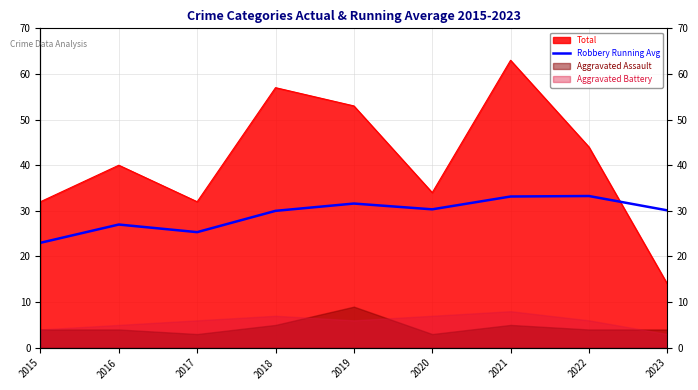

At which category does the data reach its first local valley?

2017